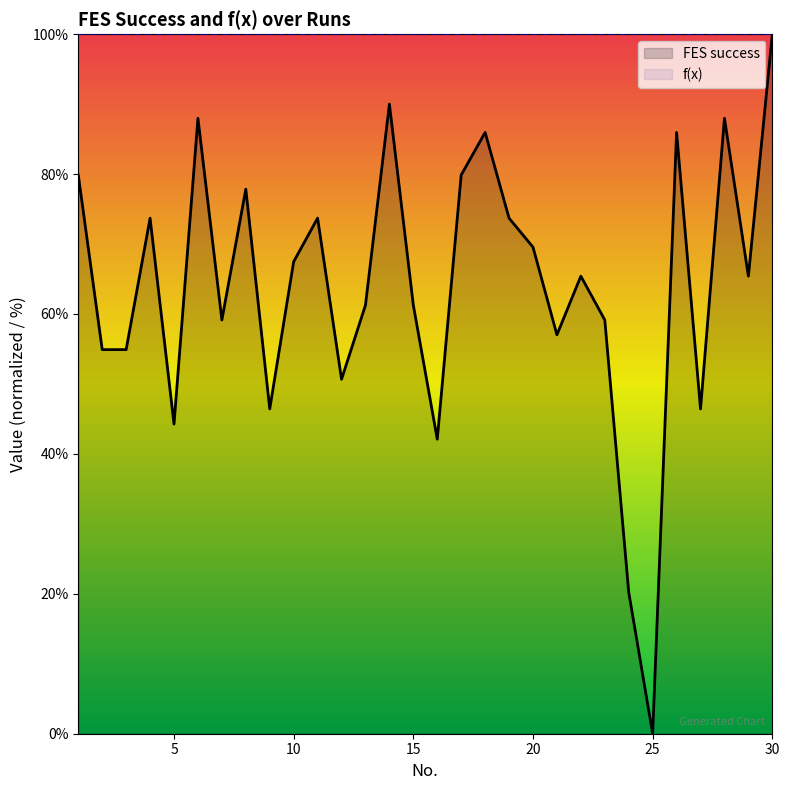

What are all the series names shown in the legend?

FES success, f(x)